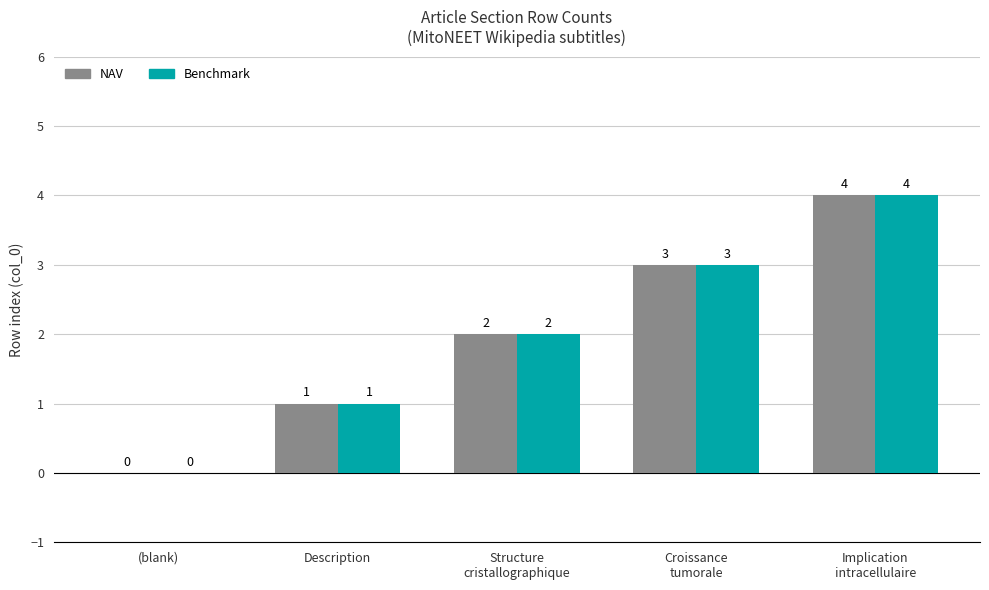

The Benchmark series shows 2 at (blank). True or false?

False